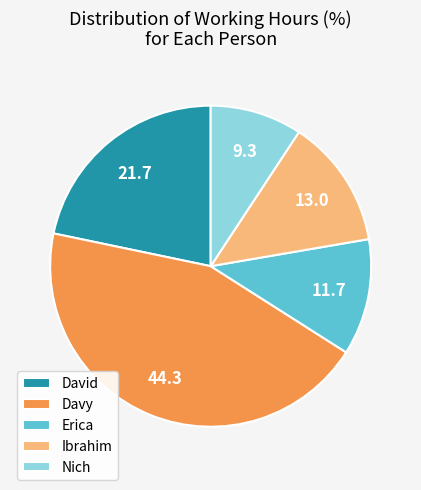

True or false: Ibrahim accounts for 13% of the total.

True